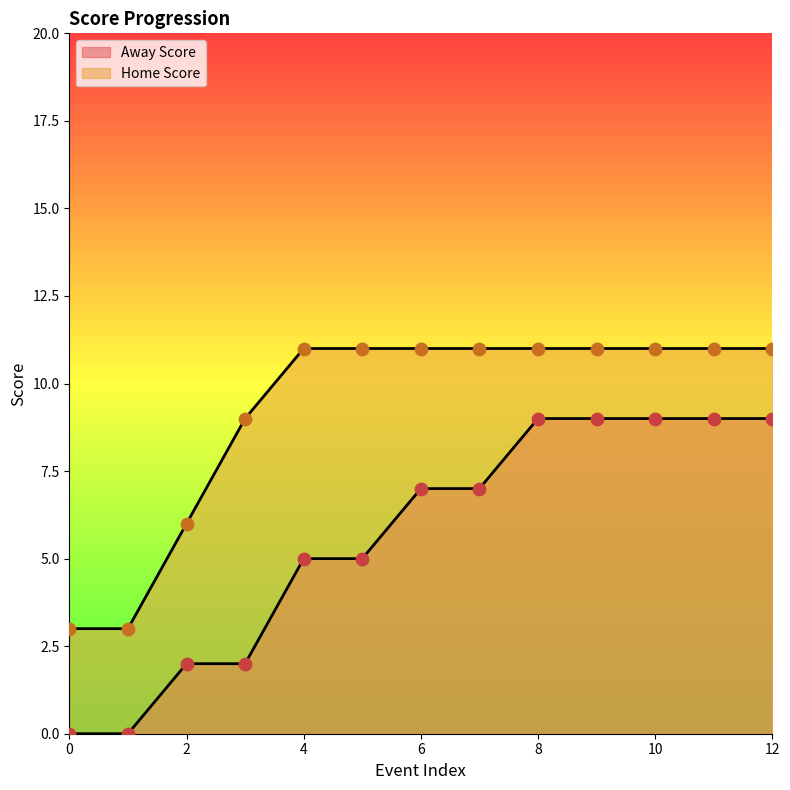

Is the value of Home Score at 11 greater than the value of Away Score at 10?

Yes